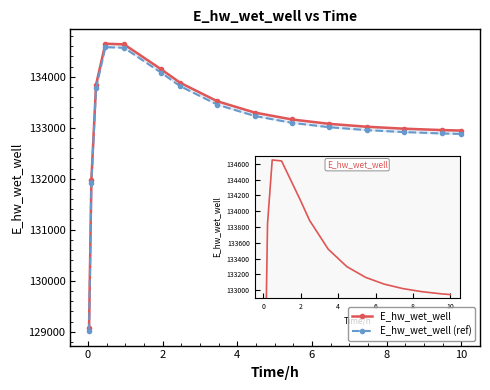

Does the chart have visible grid lines?

No